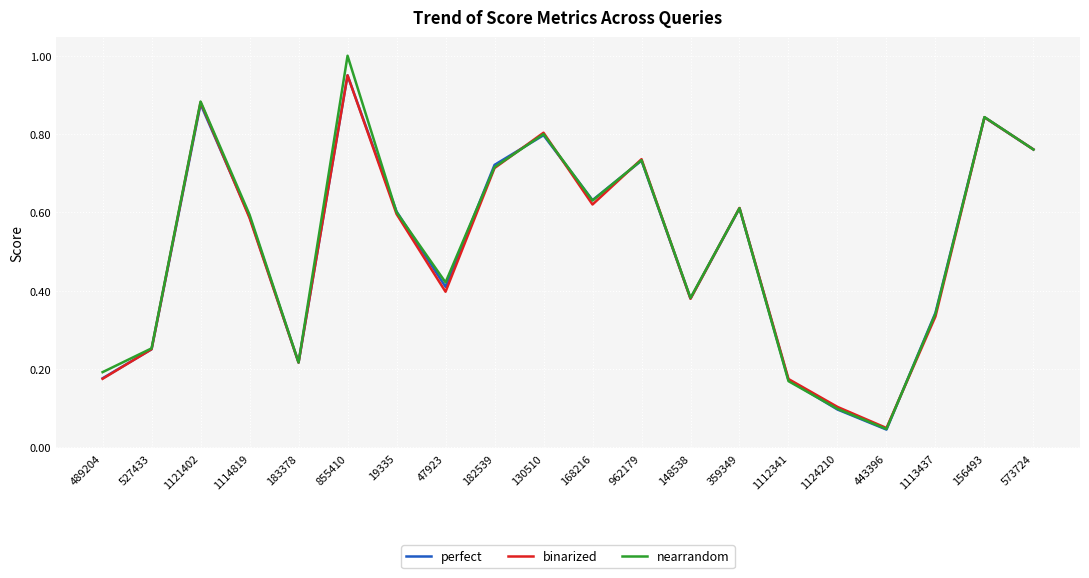

Which series has the largest range (max minus min)?

nearrandom